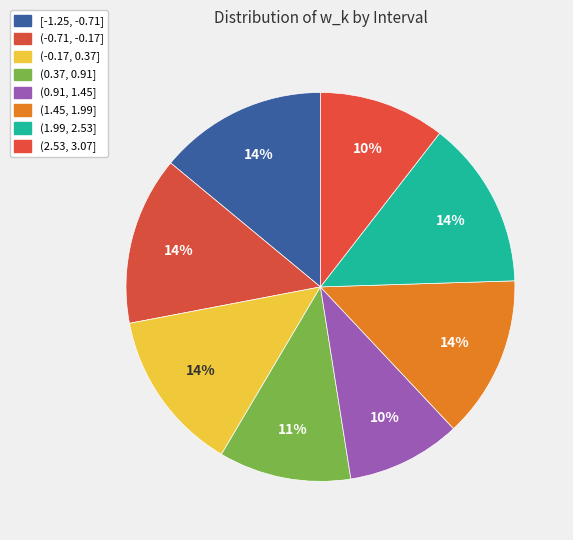

Count the number of slices in the pie.

8